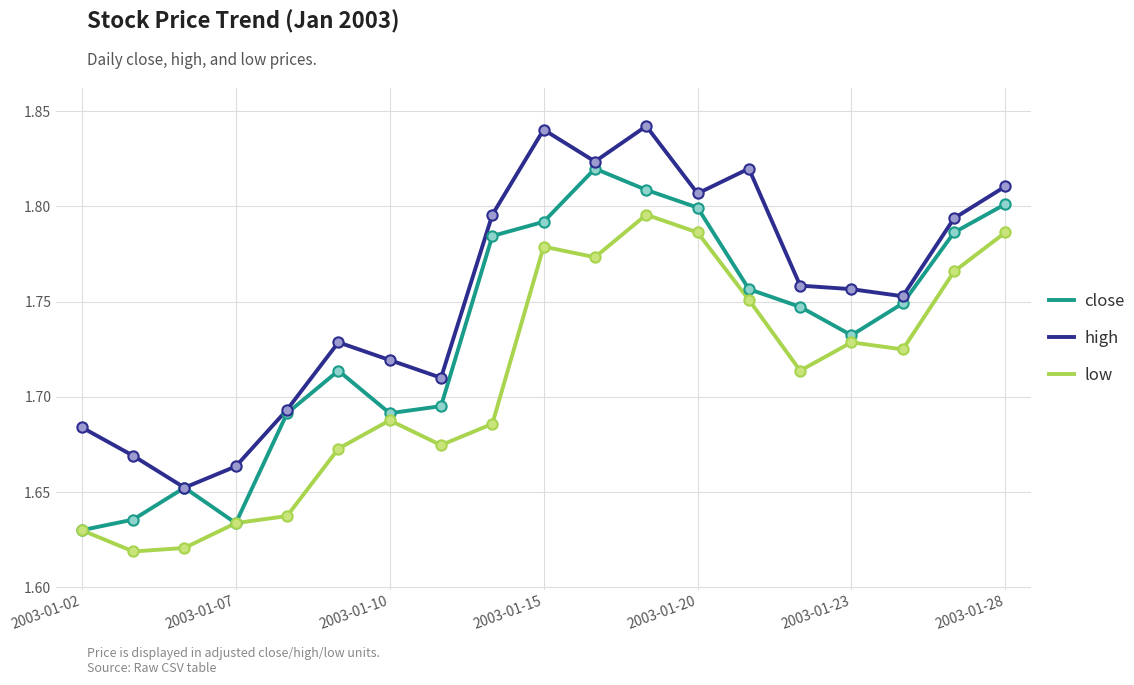

At how many categories does at least one series exceed 1?

19